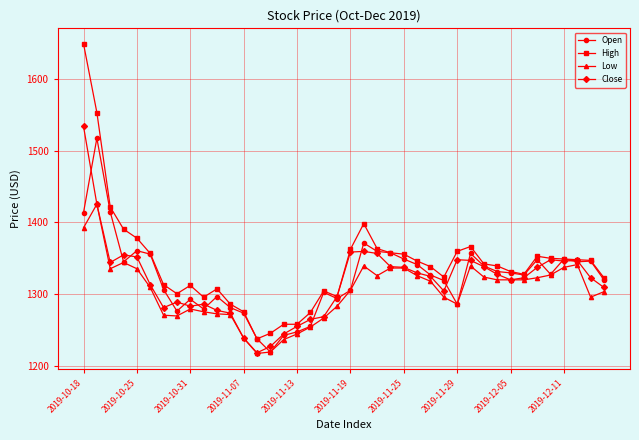

What is the value of the Low point at the 16th from the left?

1236.7